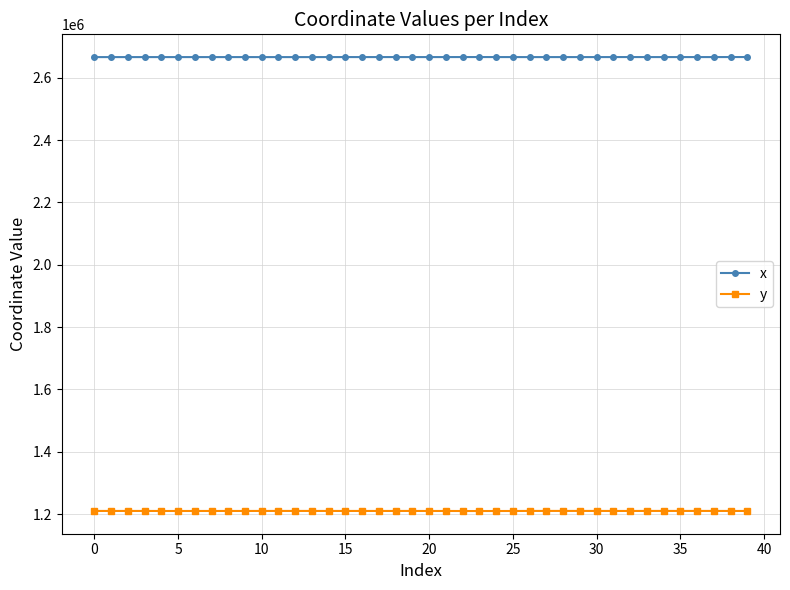

How many series are shown in this chart?

2